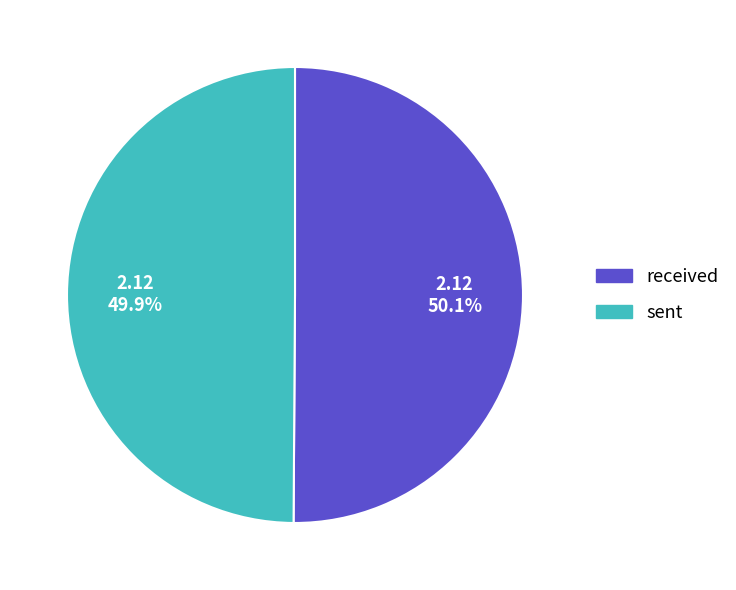

How many segments does this pie chart have?

2